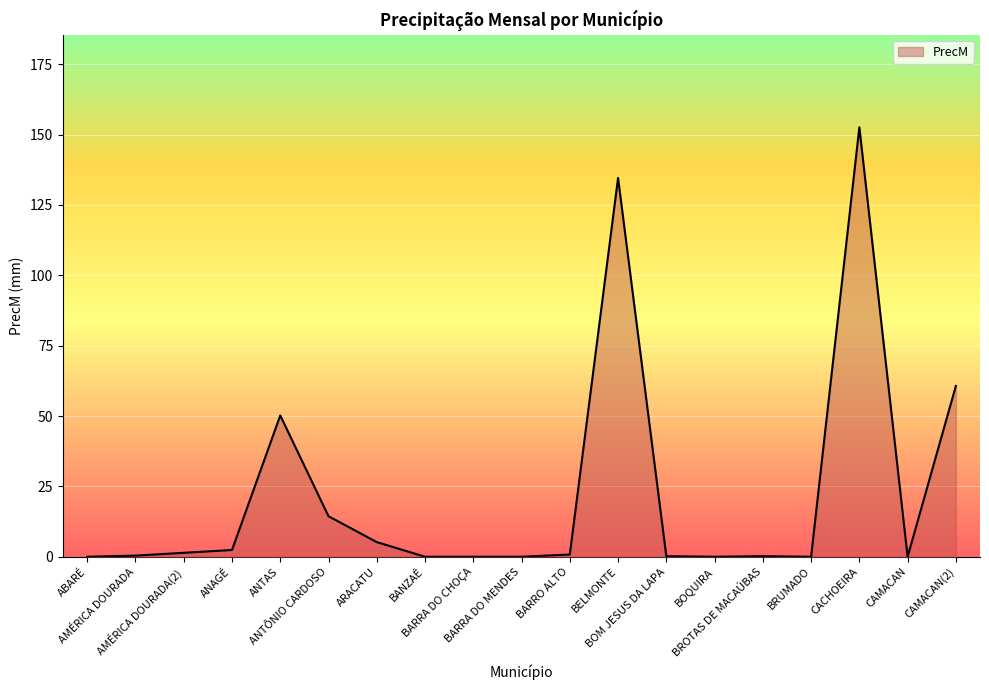

What is the difference between the maximum and minimum values?

152.6